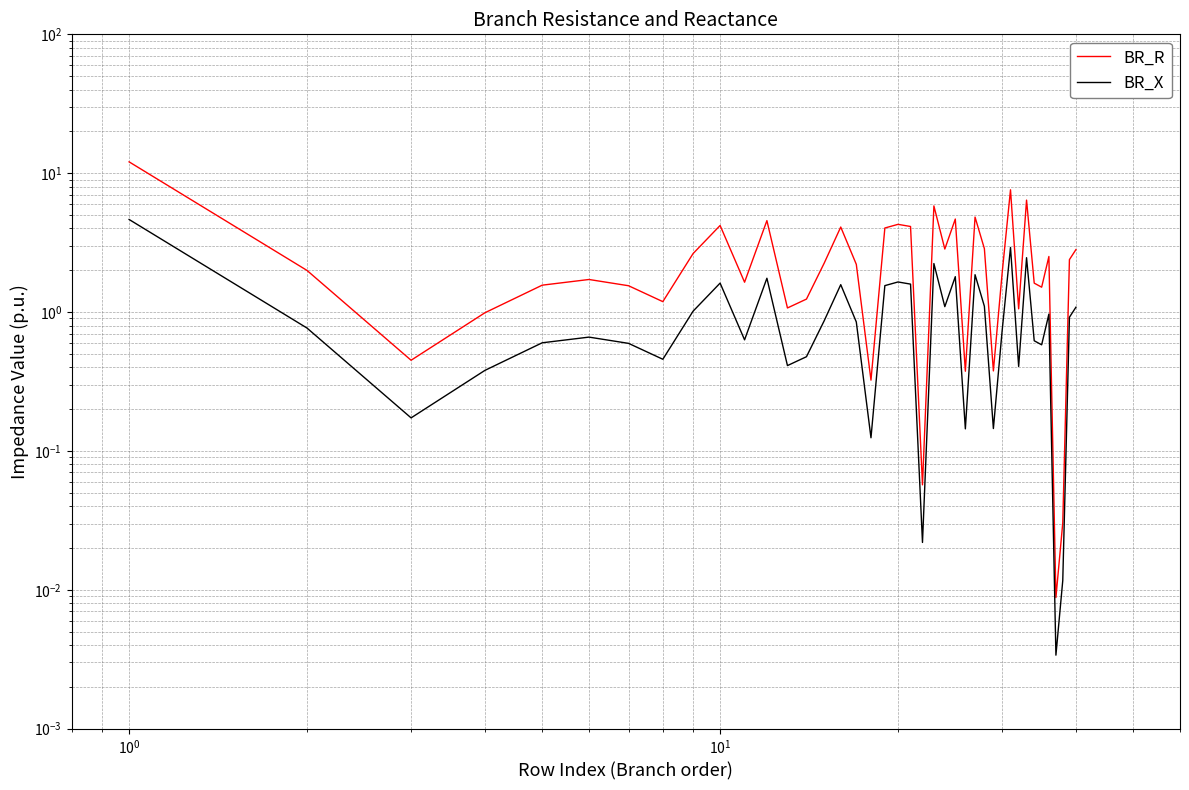

Which series has the largest range (max minus min)?

BR_R